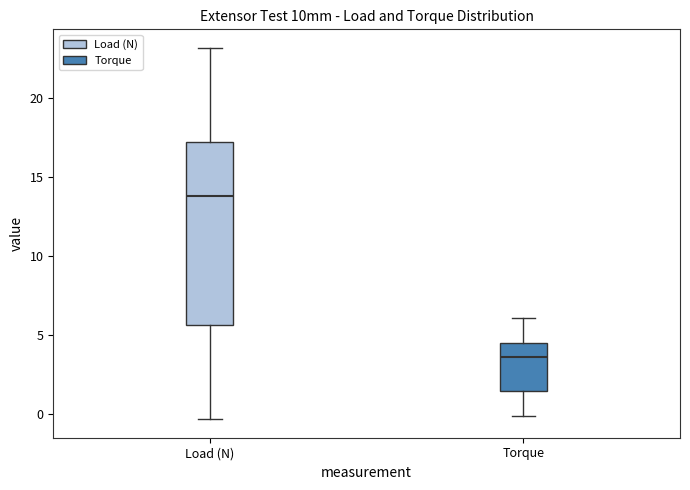

Where does the upper whisker of the box for Load (N) end on the y-axis? The values are not printed on the chart, so give them approximately, as read against the axis.

23.0